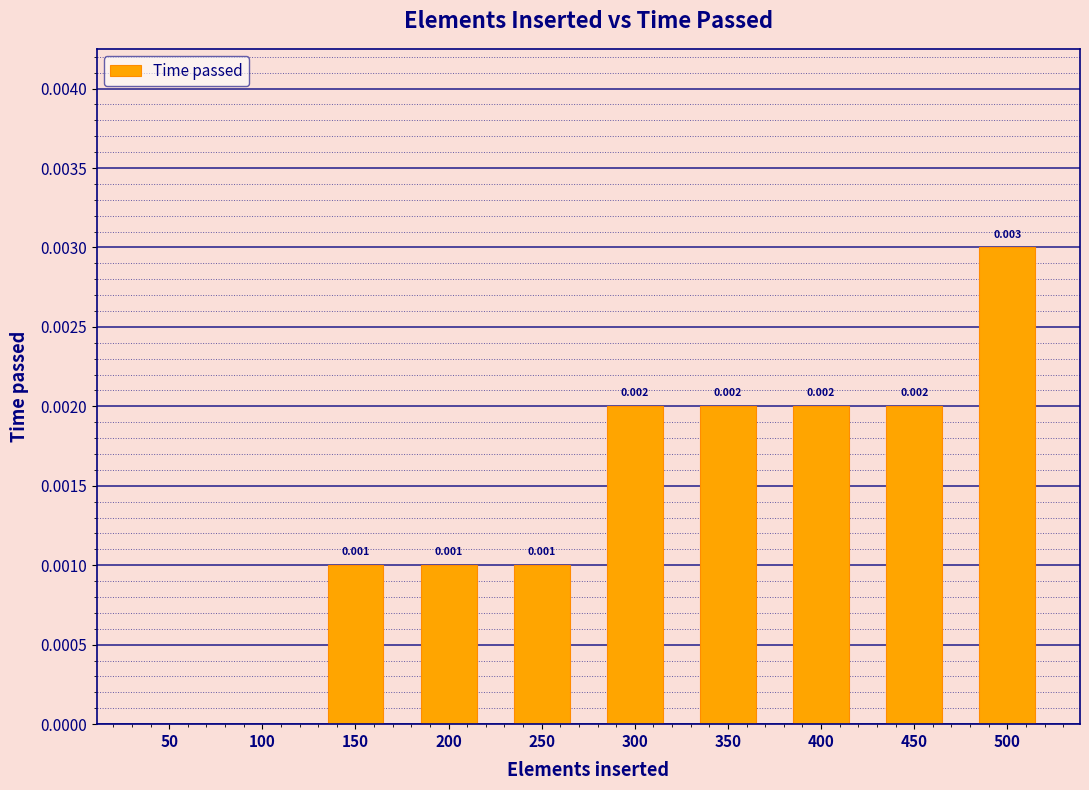

Does the chart contain stacked bars?

No